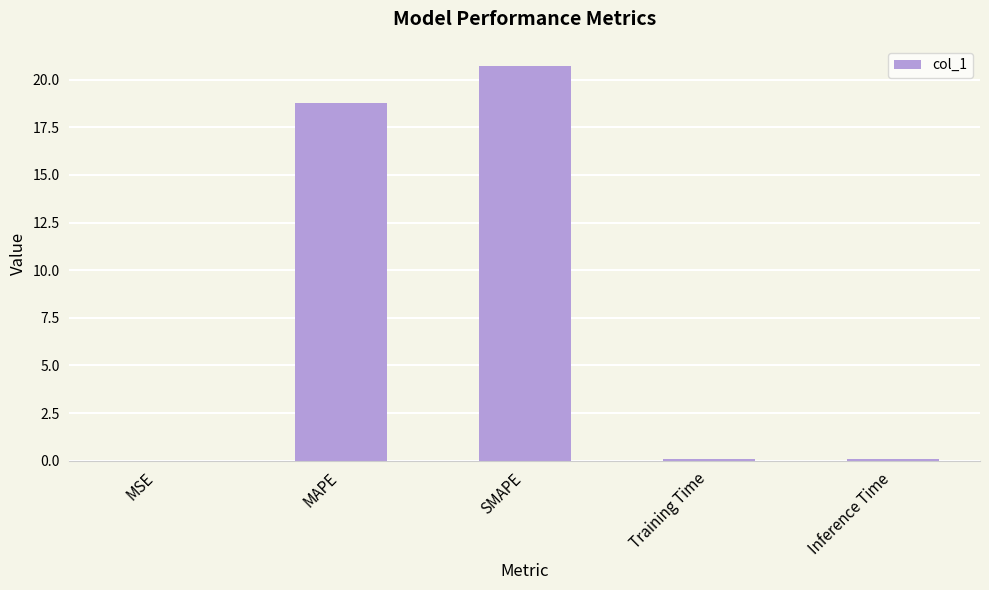

True or false: the data shows 11.5 at MAPE.

False